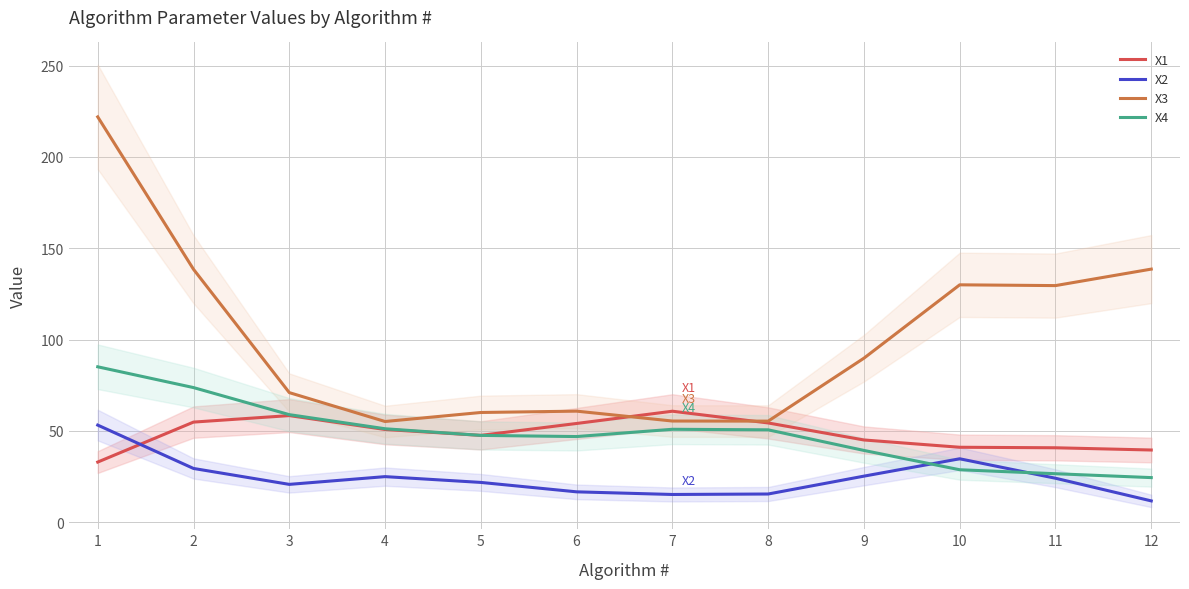

How many data points does each series have?

12